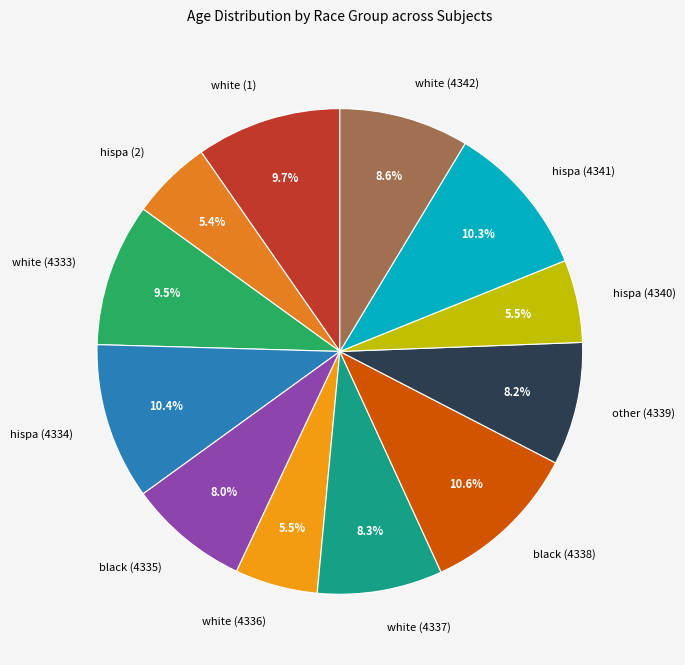

Which has a higher value, hispa (4340) or white (4342)?

white (4342)